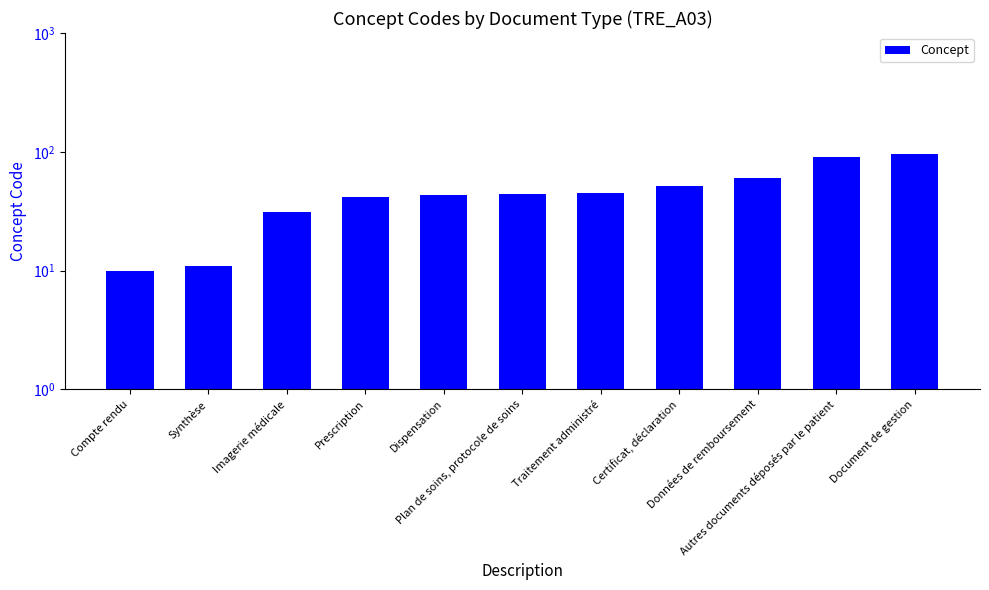

Where does the data first go above 44?

Traitement administré